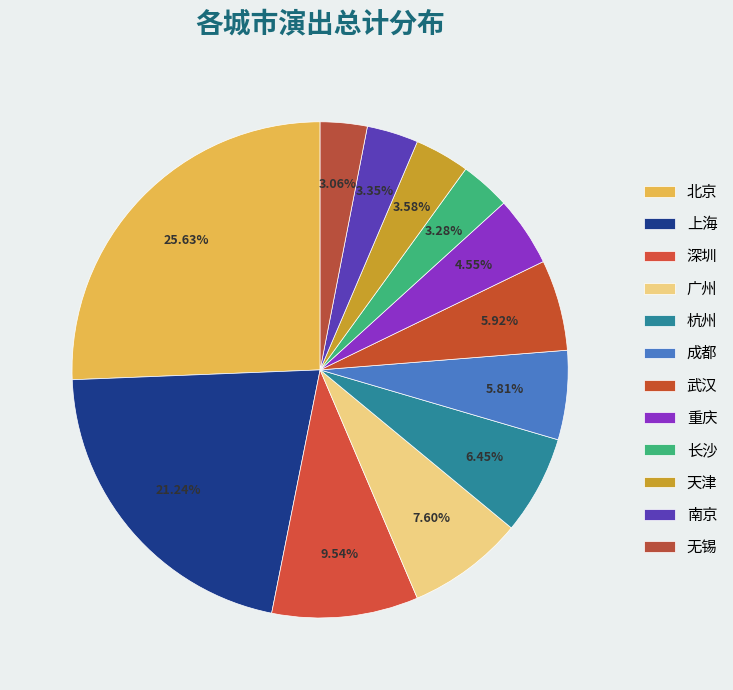

Count the number of slices in the pie.

12